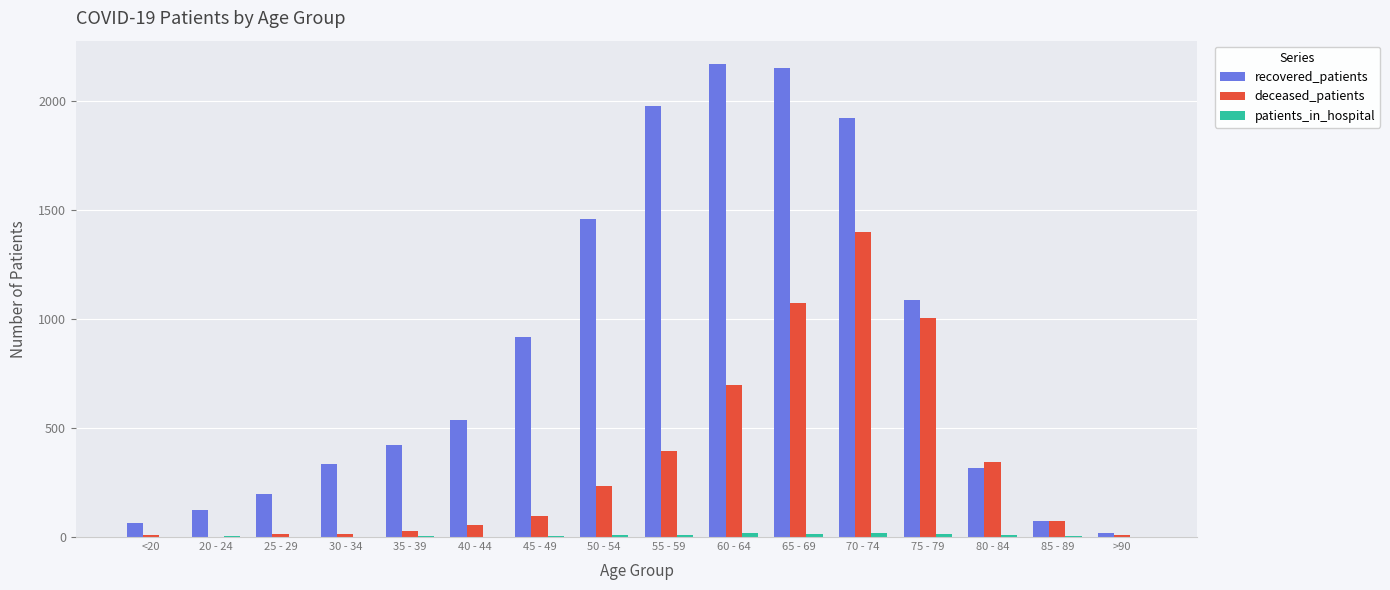

What is the sum of all recovered_patients values?

13773